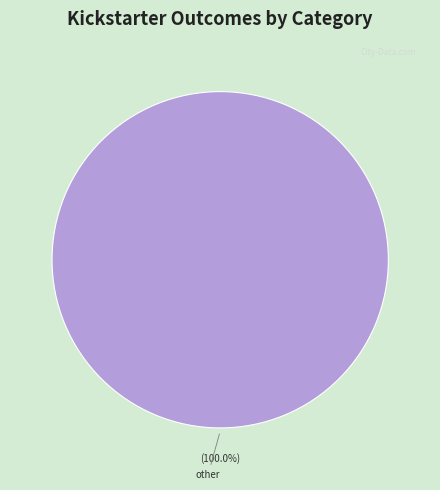

How many slices are in this pie chart?

1